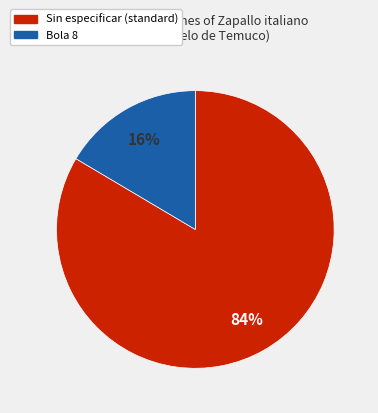

Does Bola 8 account for over 50% of the chart?

No